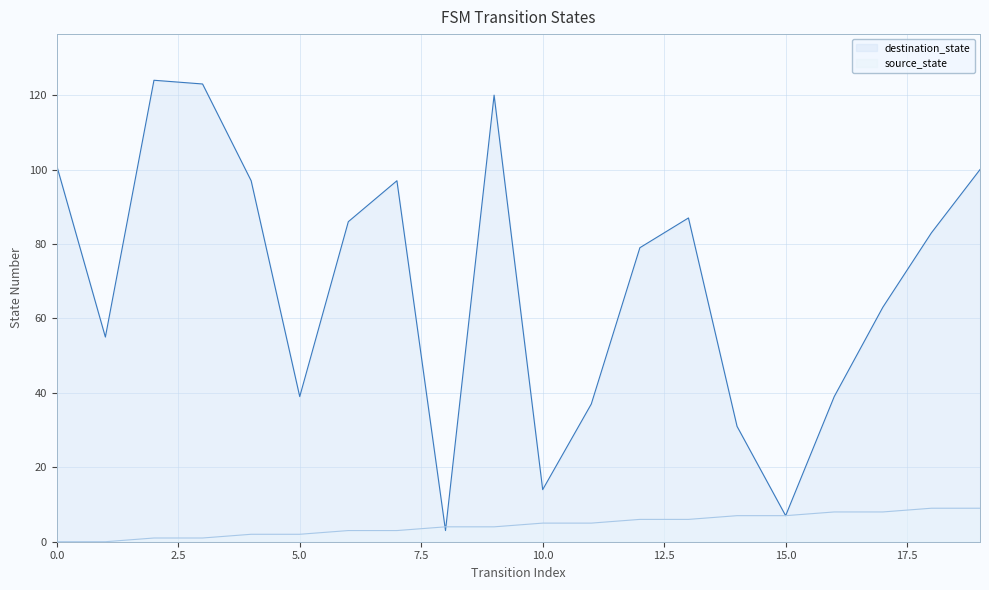

Between which two adjacent categories do source_state and destination_state first intersect?

7 and 8